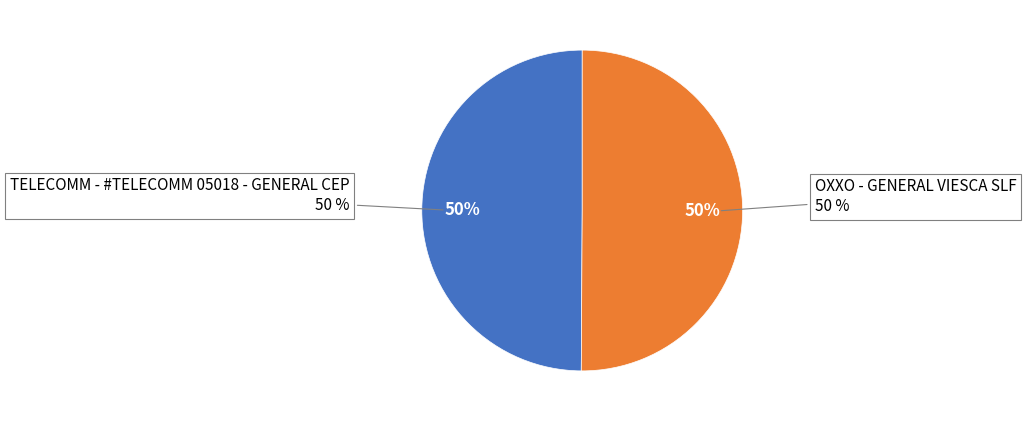

To the nearest percent, what is the average slice percentage?

50%